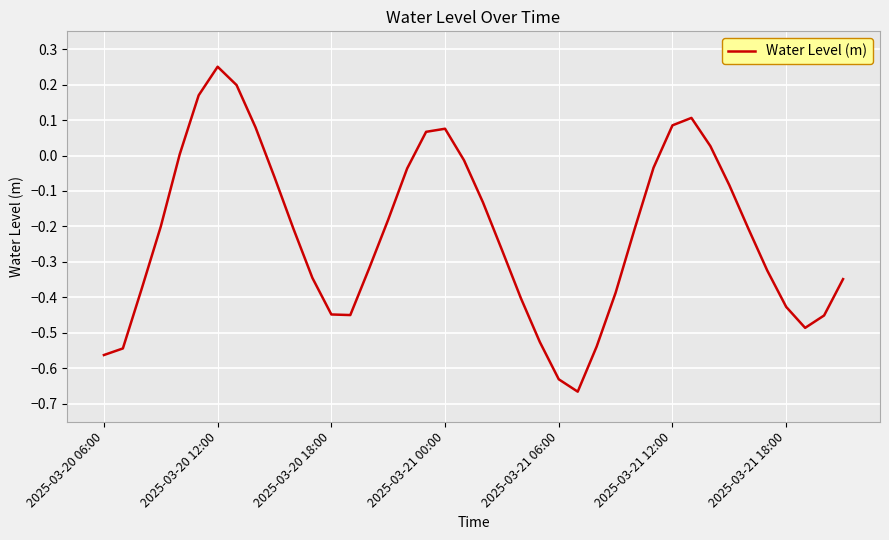

What is the difference between the maximum and minimum values?

0.9